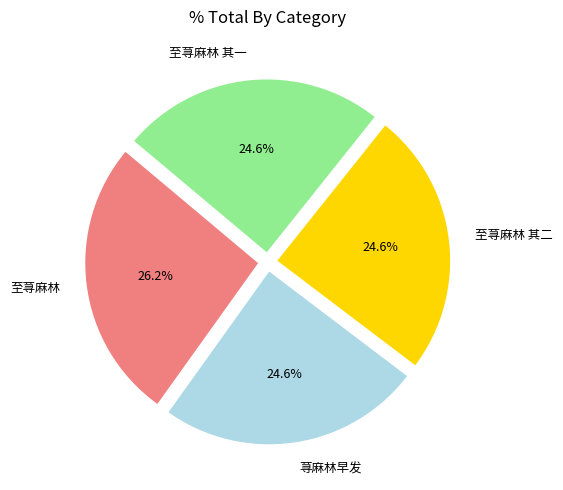

How many slices are in this pie chart?

4